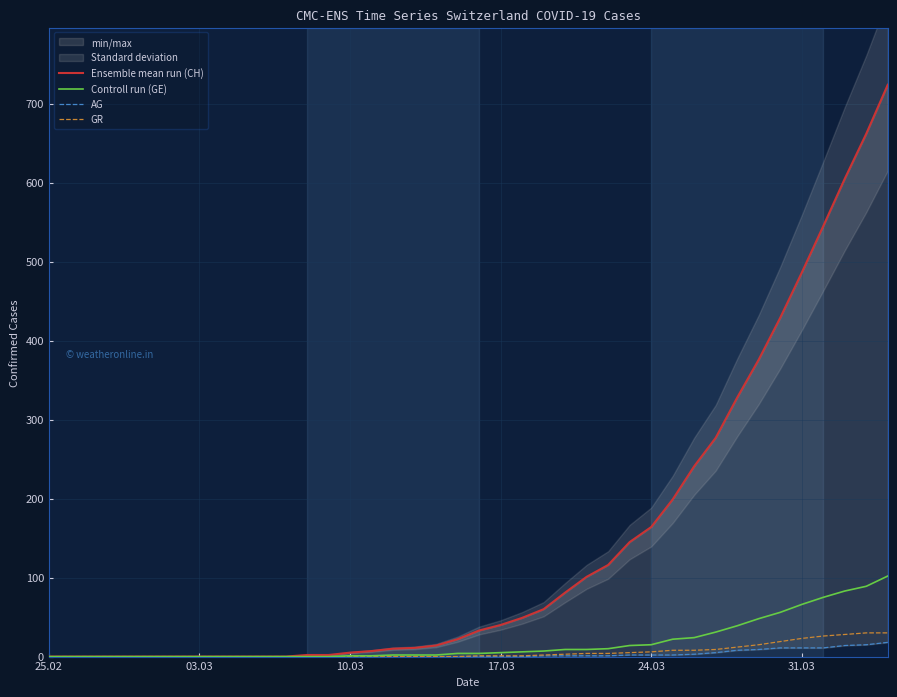

At which label does AG reach its minimum?

25.02